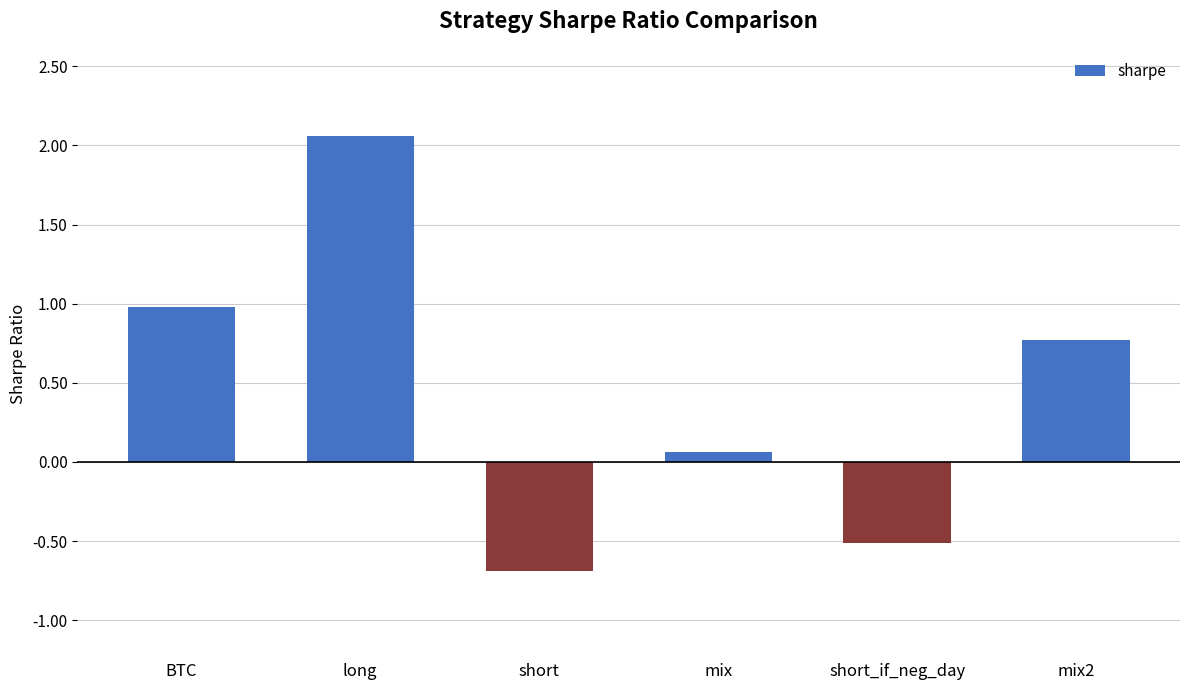

The value at short is -0.4. True or false?

False